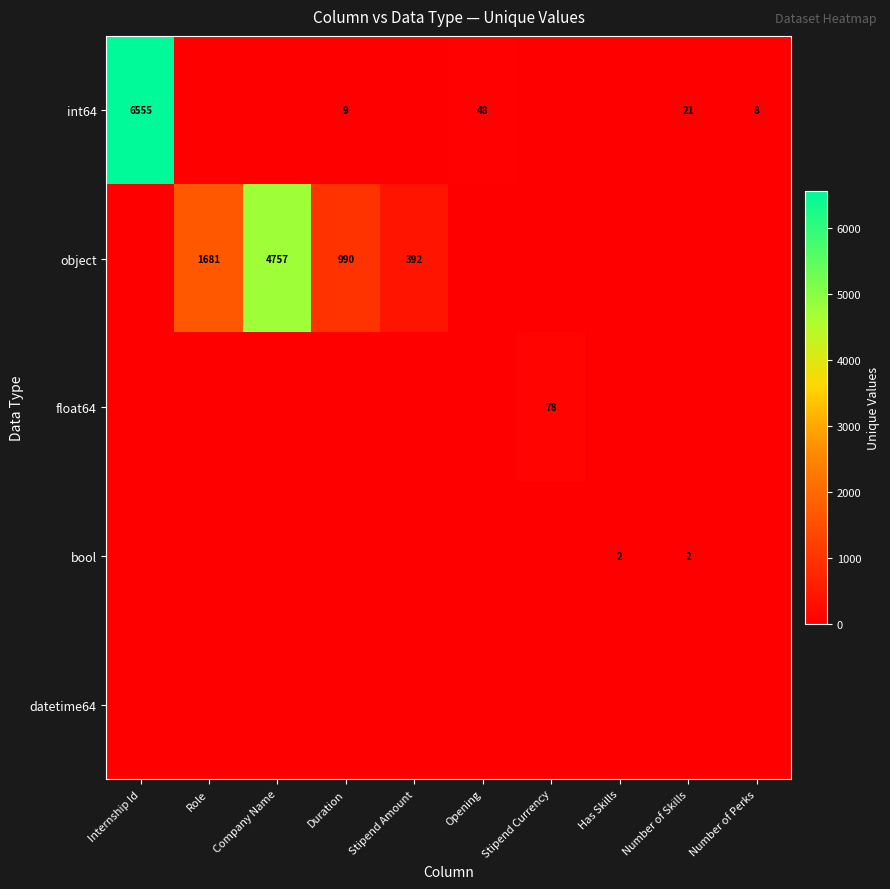

What is the spread (max minus min) of values at Has Skills?

2